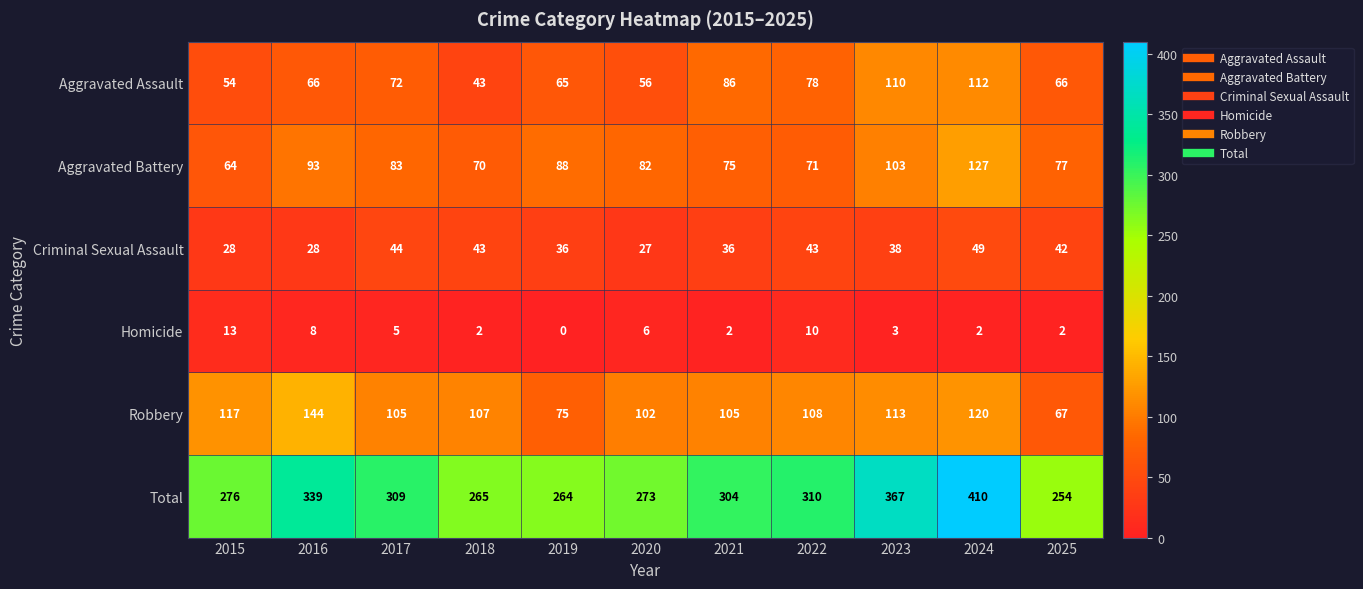

Rank the series at 2017 from highest to lowest value.

Total, Robbery, Aggravated Battery, Aggravated Assault, Criminal Sexual Assault, Homicide